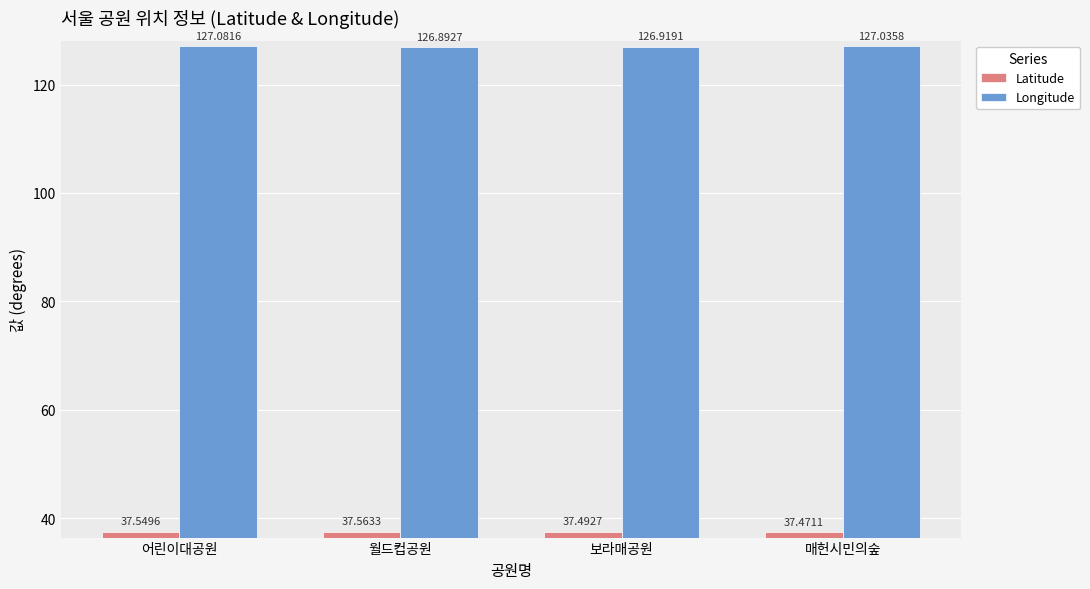

How many groups of bars are there?

4